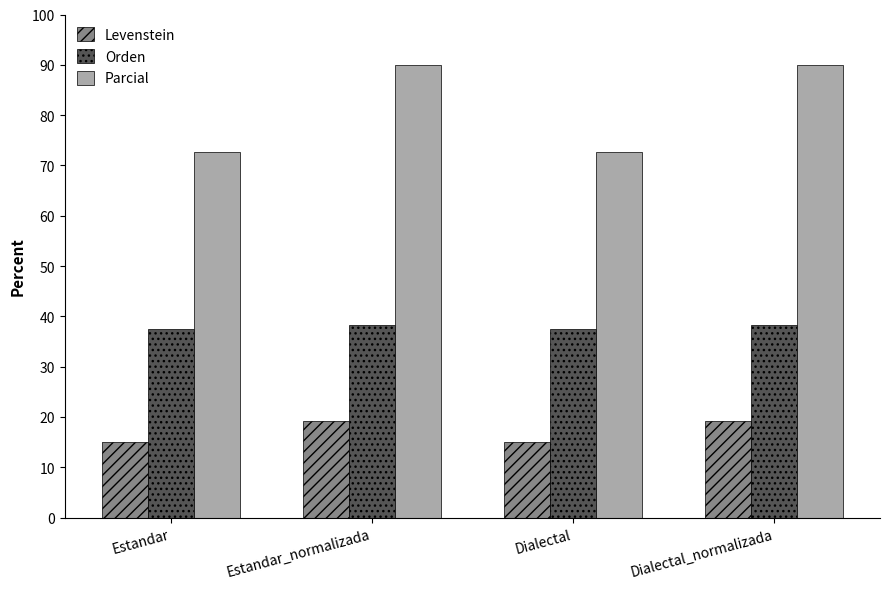

What is the maximum value for Orden?

38.3